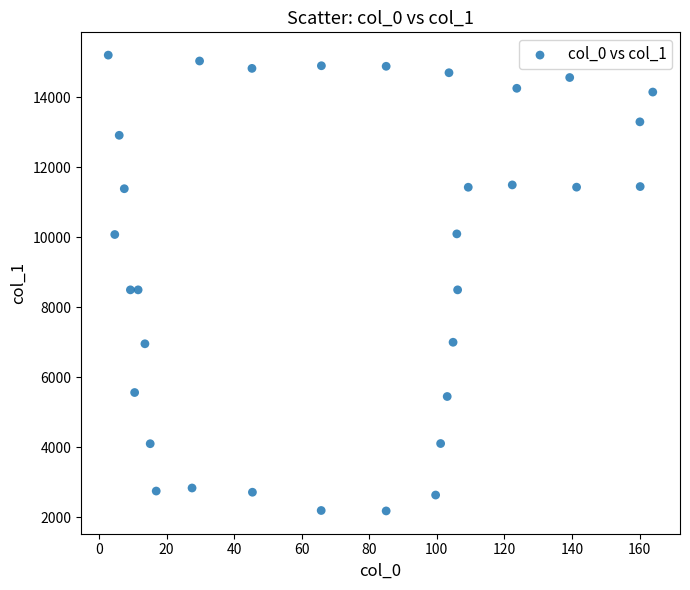

What is the range of Y values (max minus min)?

13020.8